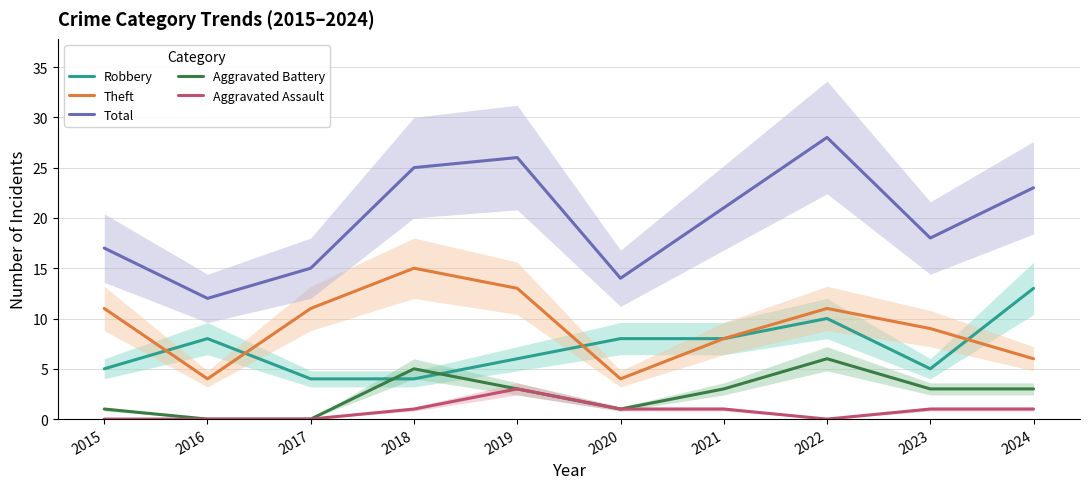

What is the value of the Theft point at the 9th from the left?

9